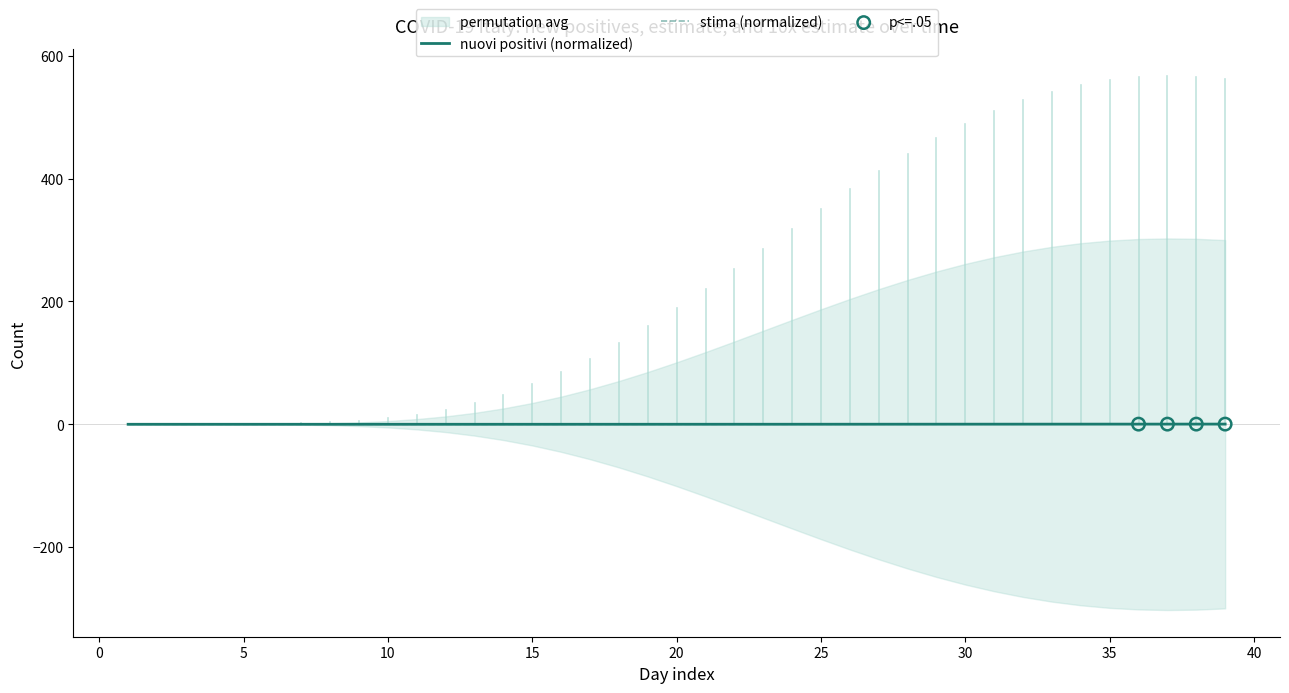

Is the value of nuovi positivi at 26 greater than the value of stima at 29?

No